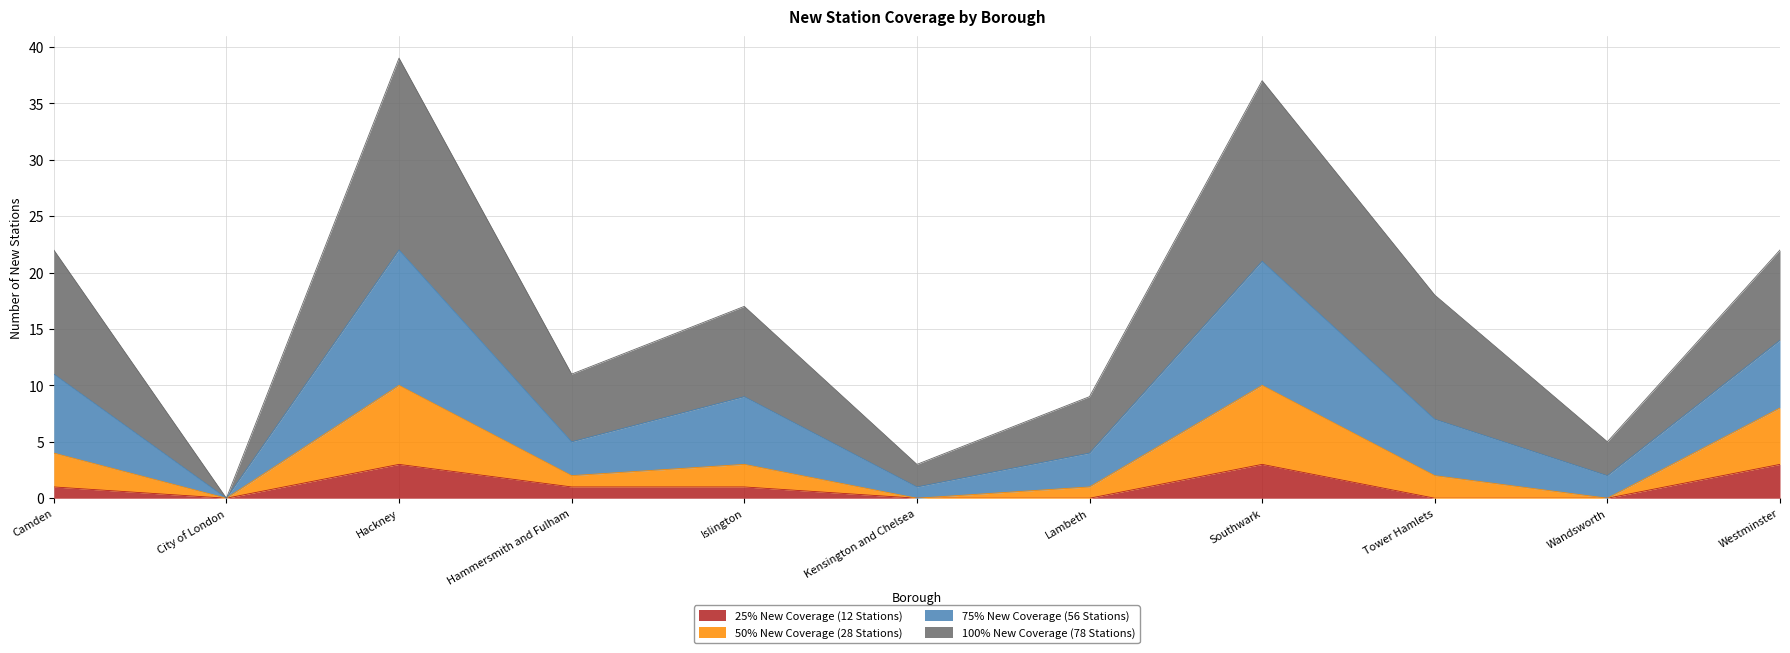

True or false: 75% New Coverage (56 Stations) and 50% New Coverage (28 Stations) intersect in this chart.

False